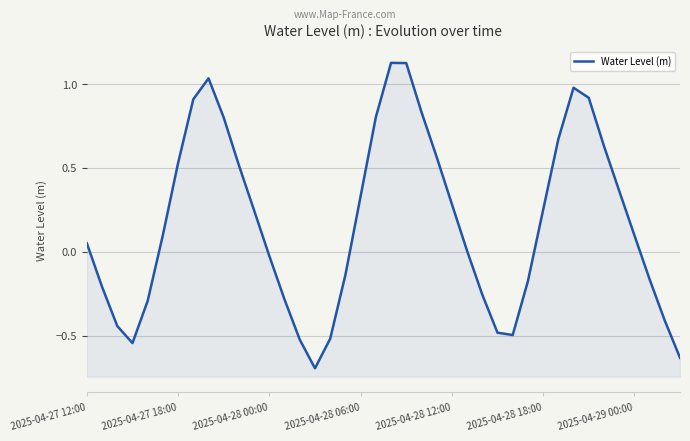

What position from the left is 13?

14